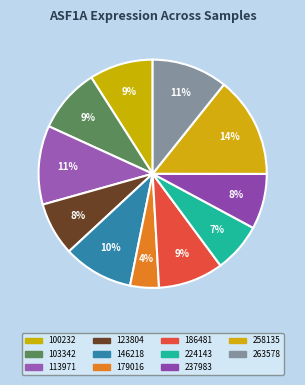

What percentage is the 186481 slice, to the nearest percent?

9%